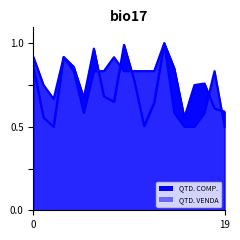

Does the chart display data point markers on the line(s)?

No